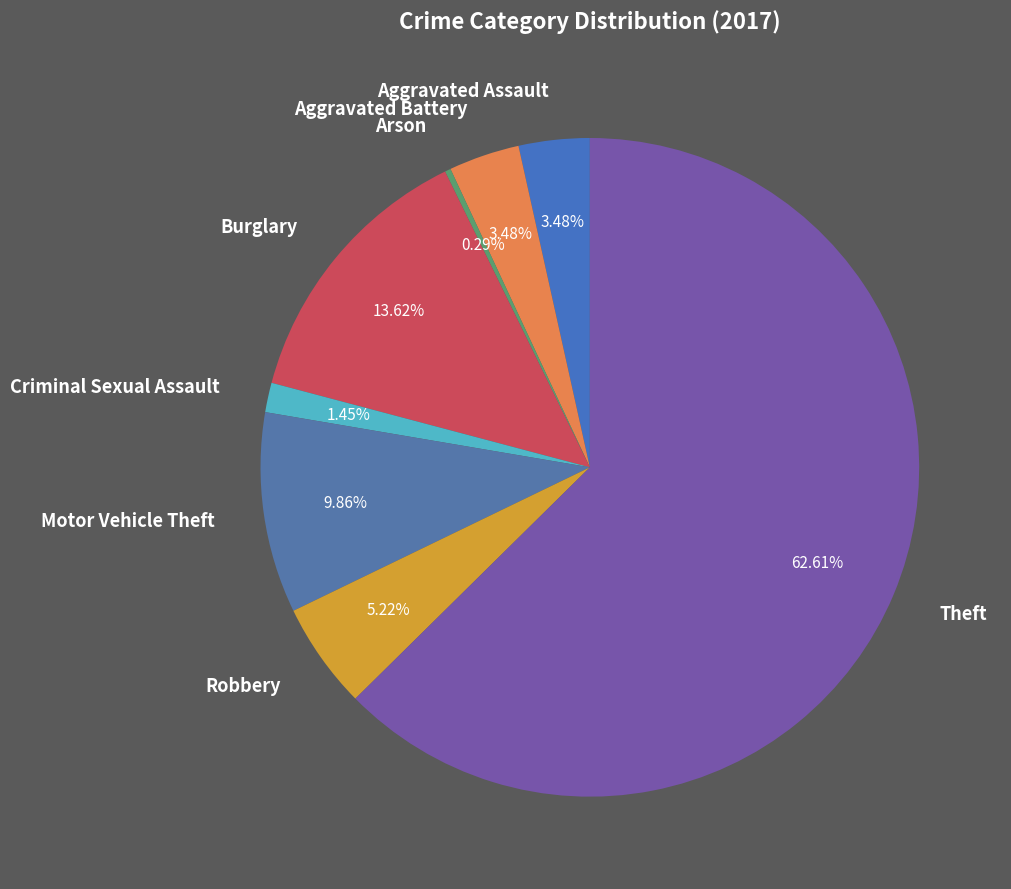

Is Theft the majority of the pie?

Yes